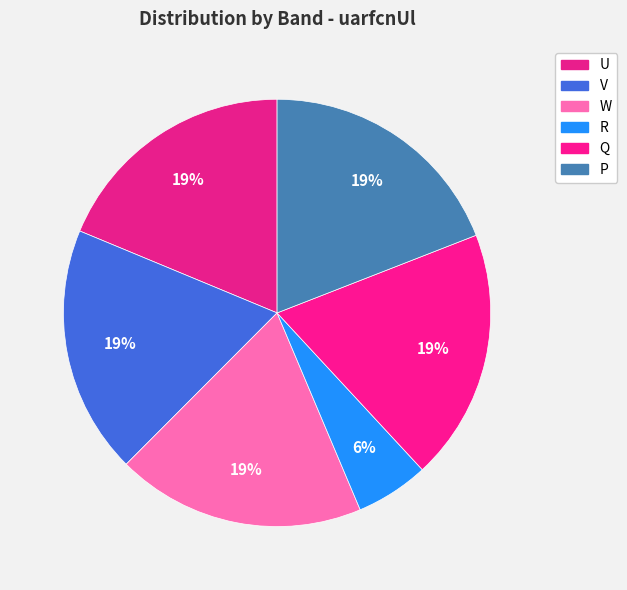

To the nearest percent, what portion does R represent?

6%